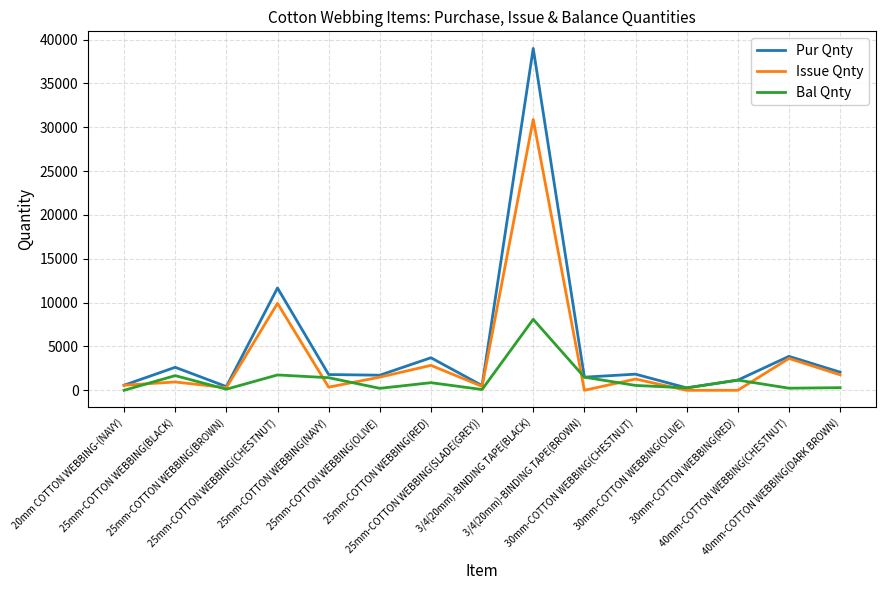

Which series has the widest spread of values?

Pur Qnty